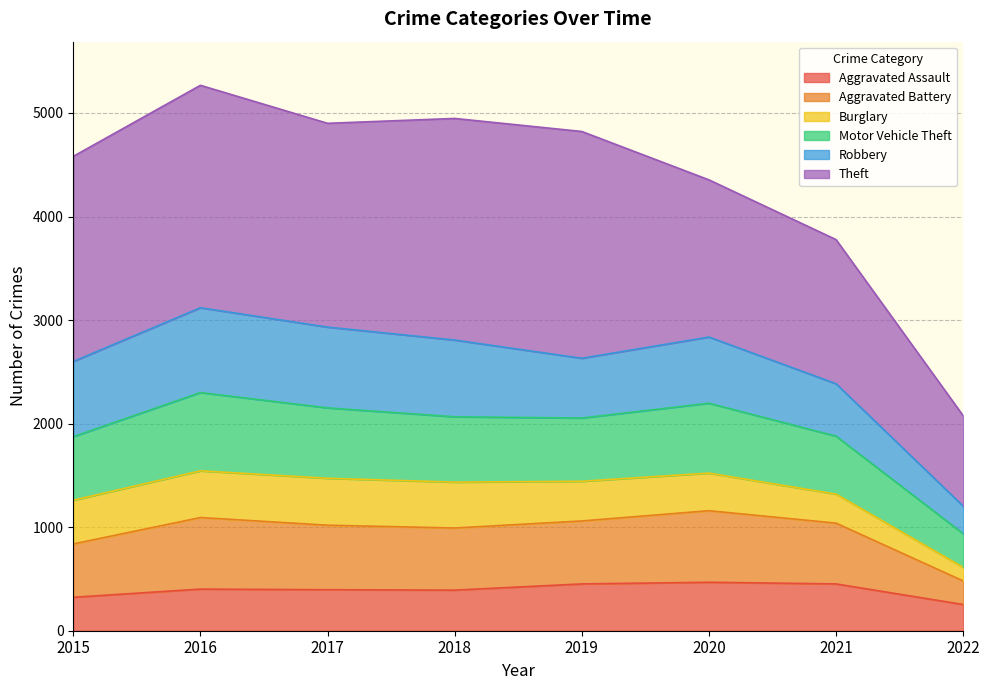

Does the chart have visible grid lines?

Yes